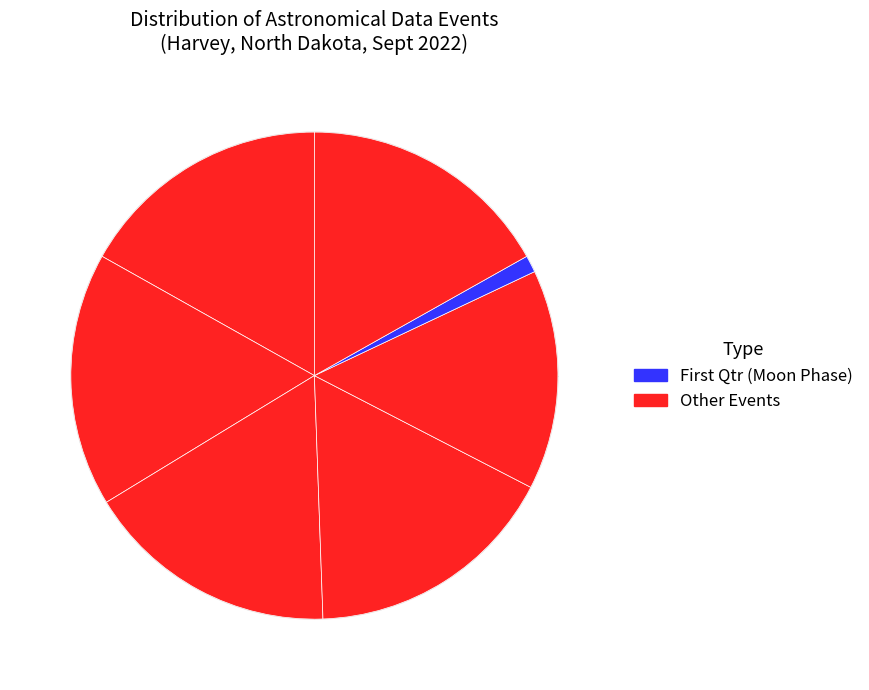

How many slices are in this pie chart?

7